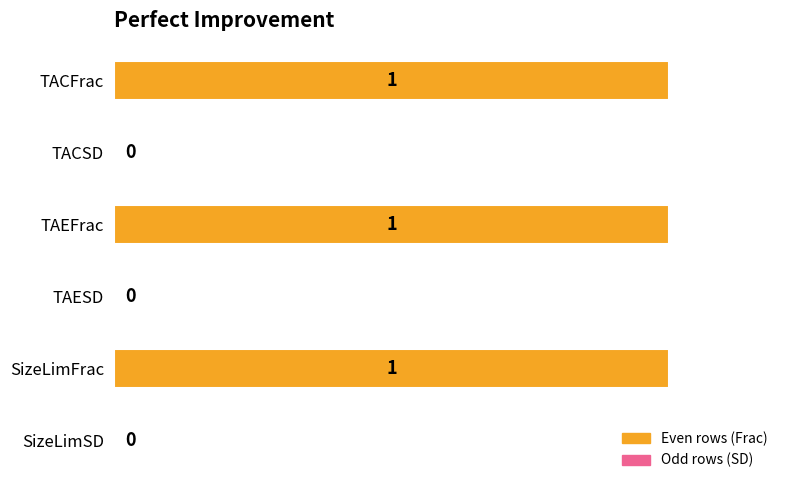

How many series are shown in this chart?

1